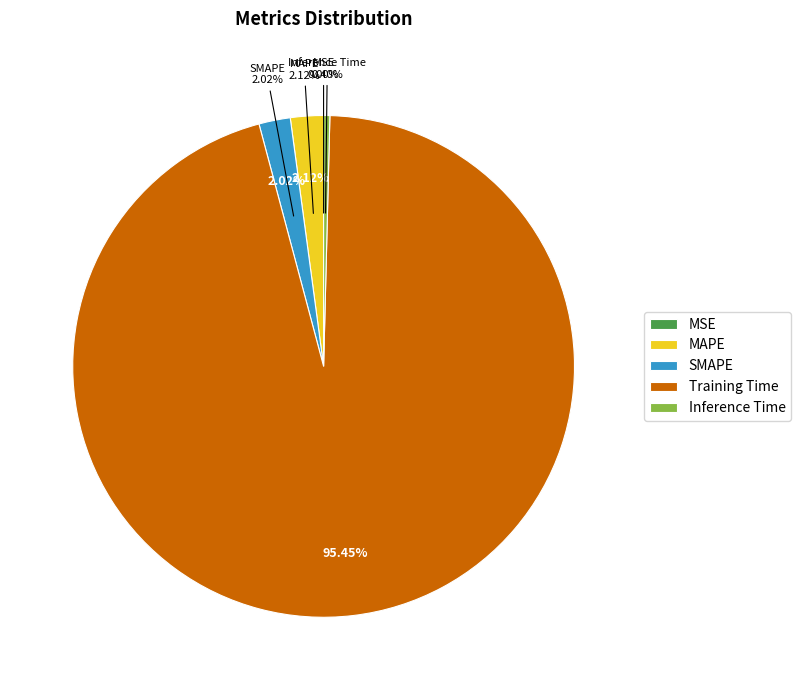

What is the change in value from MAPE to Inference Time?

-0.1